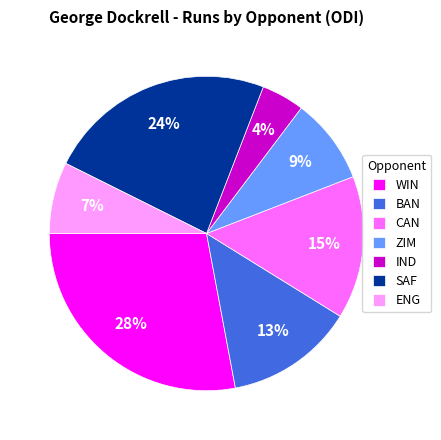

How many segments does this pie chart have?

7